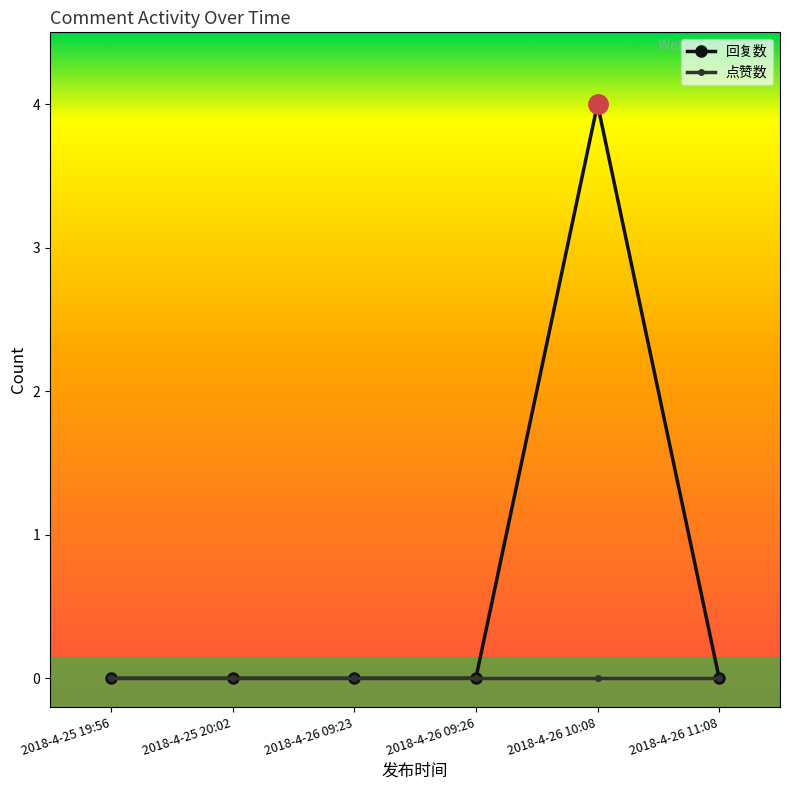

Is this an area chart (filled region under the line)?

No